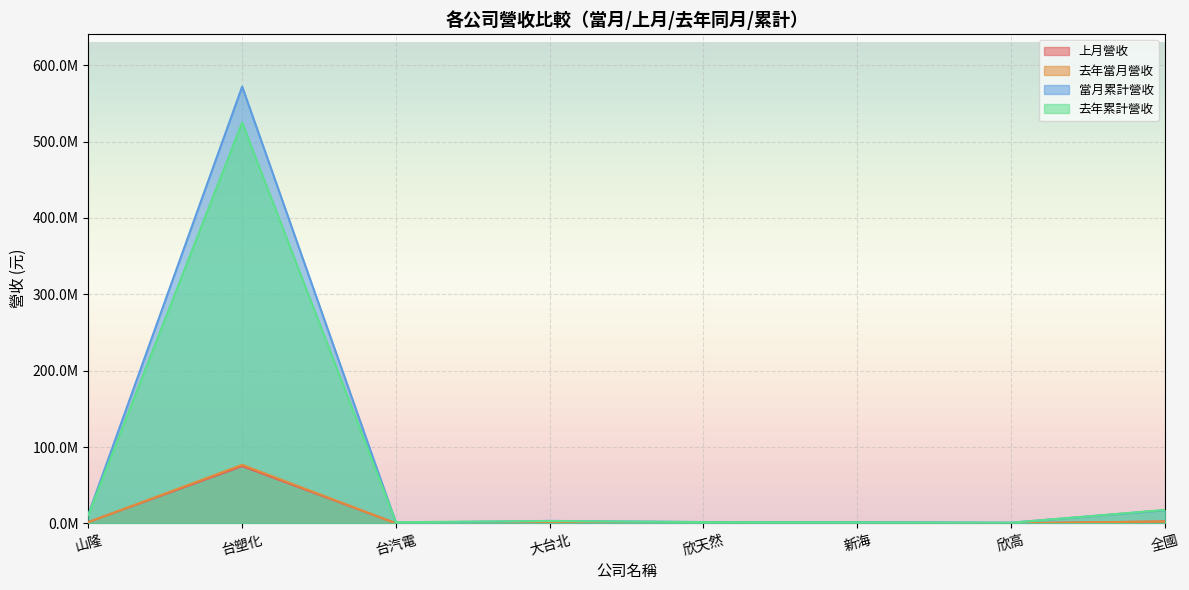

True or false: 當月累計營收 has more than 1 interior local peaks.

True